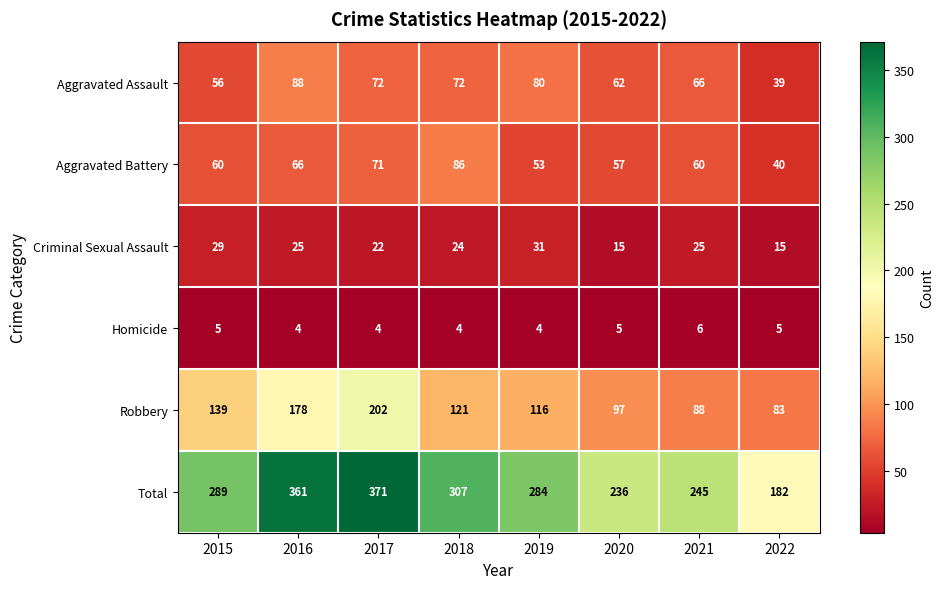

How many Criminal Sexual Assault values are between 22 and 29?

5